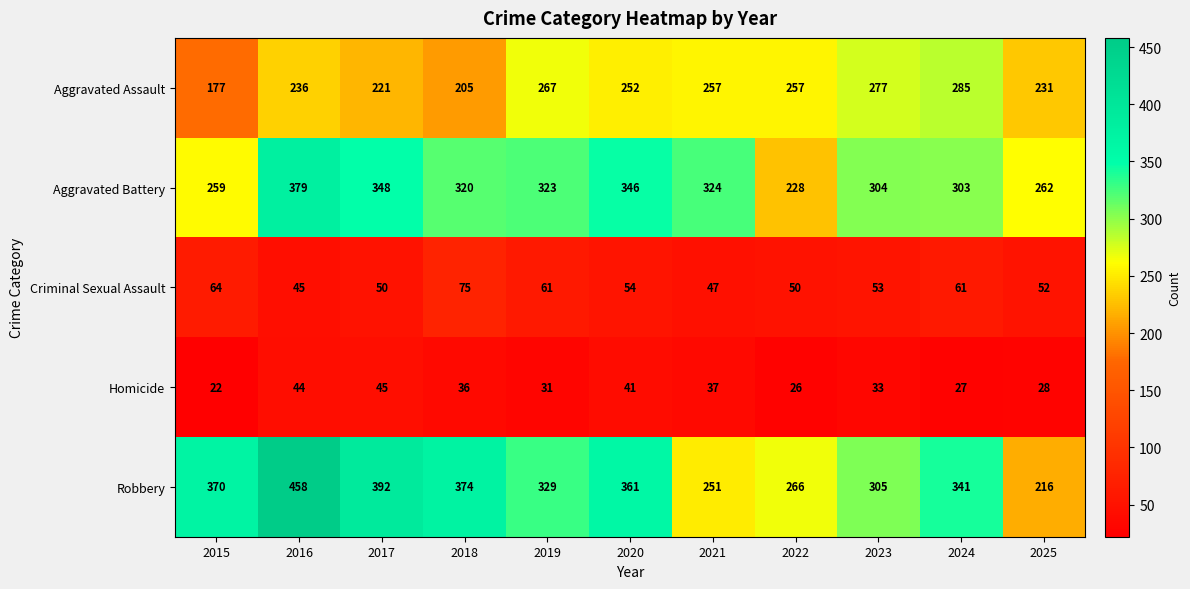

What is the total value across all series at 2023?

972